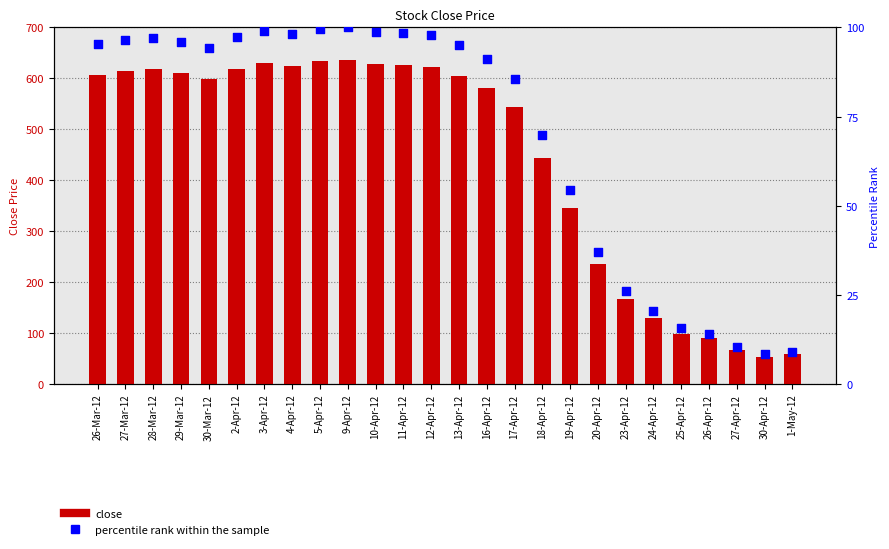

Which series has the largest total across all categories?

close